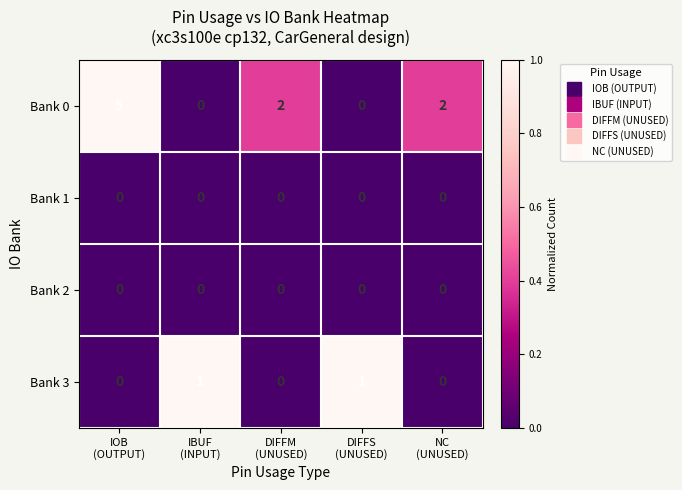

Reading left to right, extract all data points from this chart.

Bank 0: 5	0	2	0	2
Bank 1: 0	0	0	0	0
Bank 2: 0	0	0	0	0
Bank 3: 0	1	0	1	0